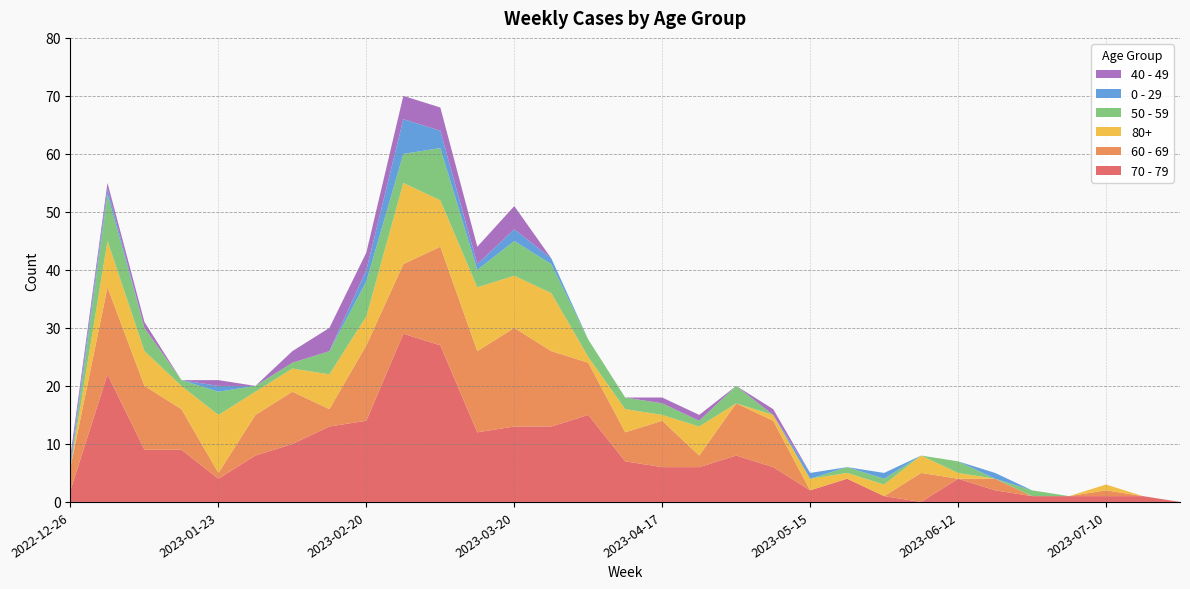

Reading right to left, extract all data points from this chart.

70 - 79: 0	1	1	1	1	2	4	0	1	4	2	6	8	6	6	7	15	13	13	12	27	29	14	13	10	8	4	9	9	22	2
60 - 69: 0	0	1	0	0	2	0	5	0	0	0	8	9	2	8	5	9	13	17	14	17	12	13	3	9	7	1	7	11	15	4
80+: 0	0	1	0	0	0	1	3	2	1	2	1	0	5	1	4	1	10	9	11	8	14	5	6	4	4	10	4	6	8	0
50 - 59: 0	0	0	0	1	0	2	0	1	1	0	0	3	1	2	2	3	5	6	3	9	5	6	4	1	1	4	1	4	8	0
0 - 29: 0	0	0	0	0	1	0	0	1	0	1	0	0	0	0	0	0	1	2	1	3	6	2	0	0	0	1	0	0	1	1
40 - 49: 0	0	0	0	0	0	0	0	0	0	0	1	0	1	1	0	0	0	4	3	4	4	3	4	2	0	1	0	1	1	1